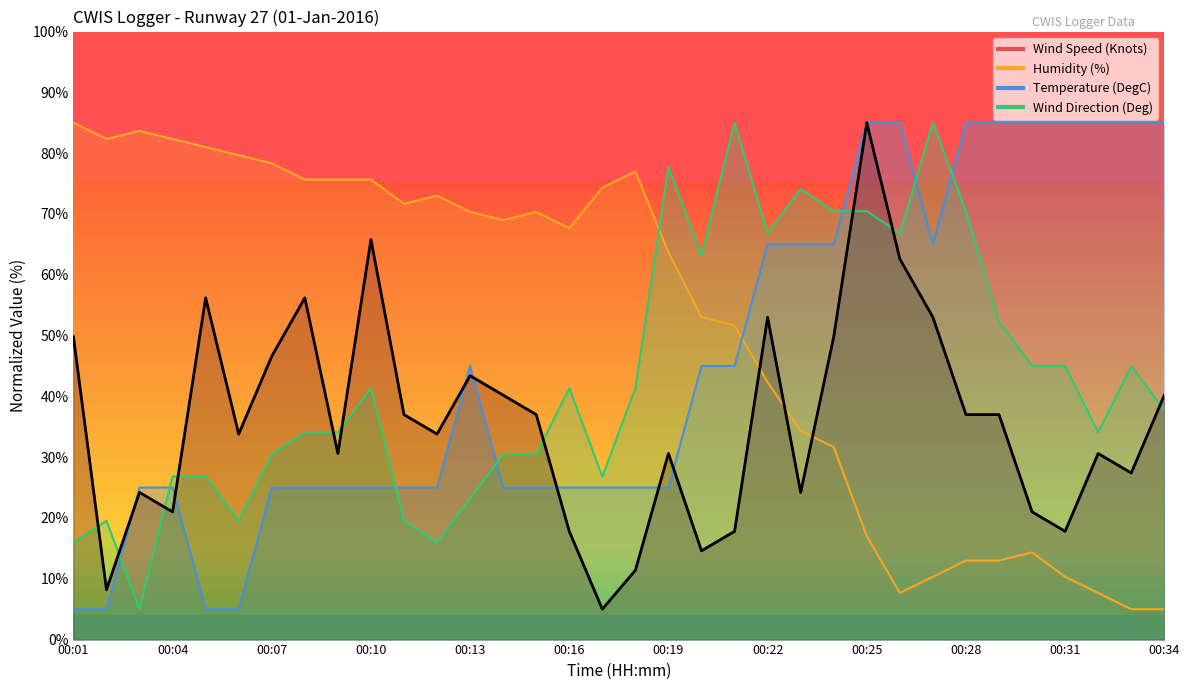

What is the maximum value shown in the chart?

85.0